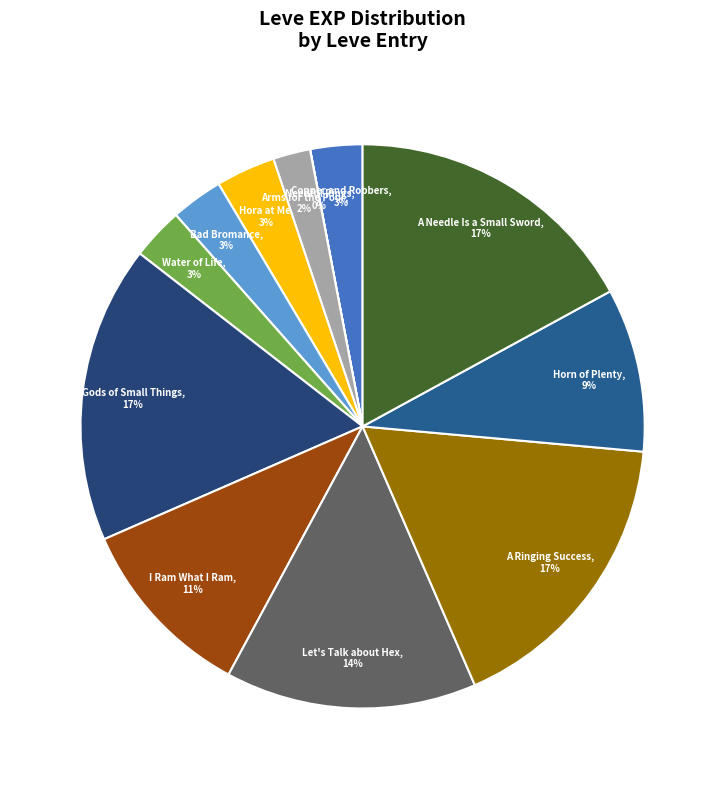

To the nearest percent, what percentage of the pie is Hora at Me?

3%